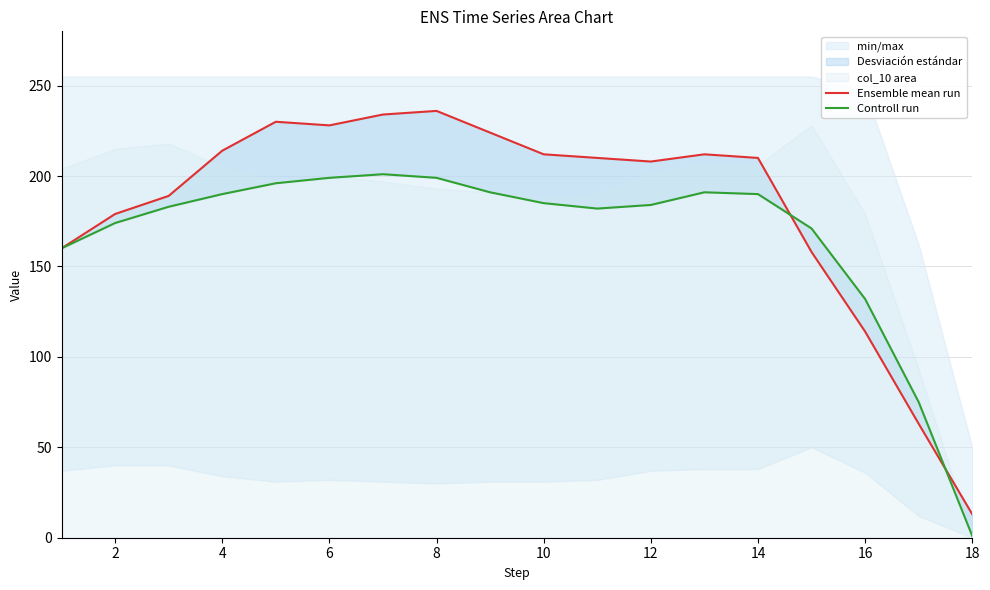

The value of Ensemble mean run at 12 is 208. True or false?

True